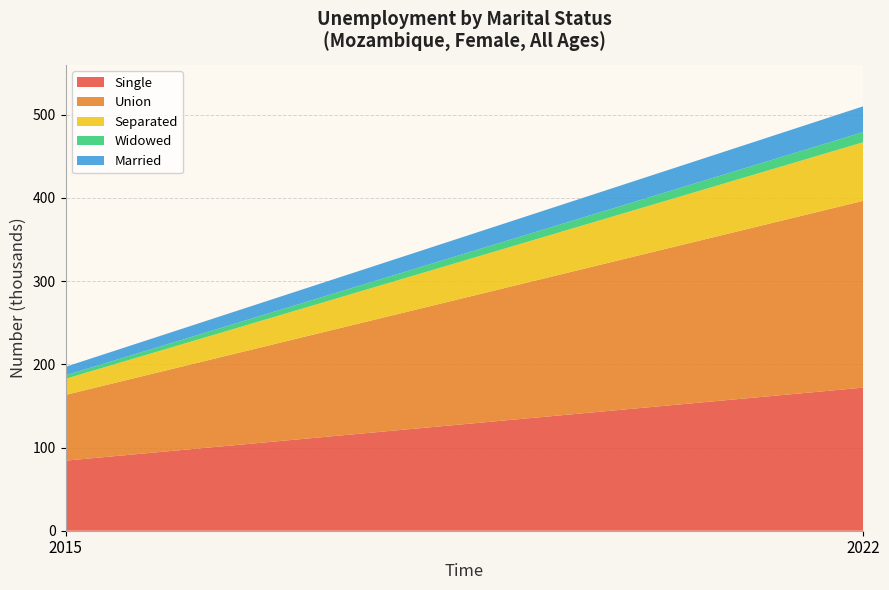

Reading left to right, what are the values for Single?

2015=84.2	2022=172.0